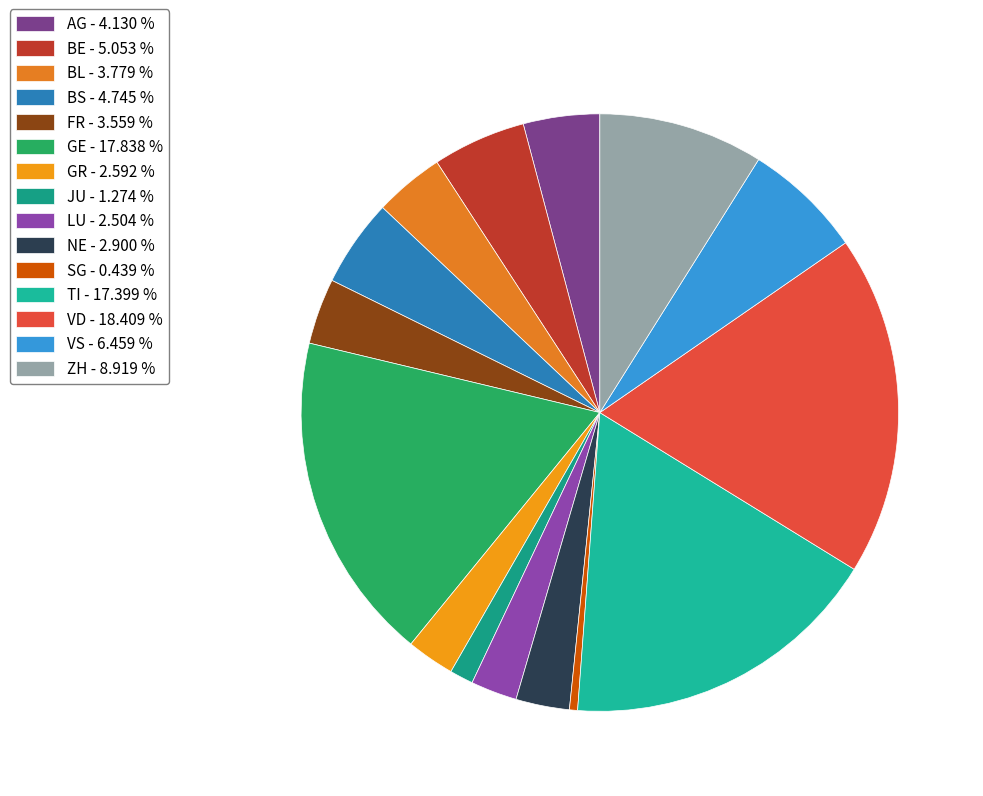

To the nearest percent, what percentage of the pie is TI?

17%